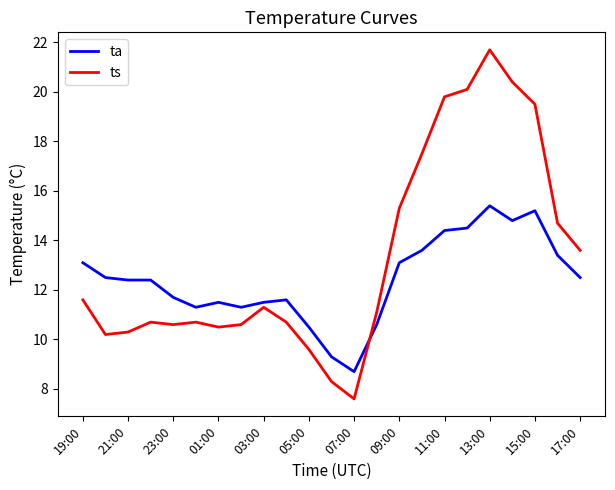

Which series has the largest total across all categories?

ts